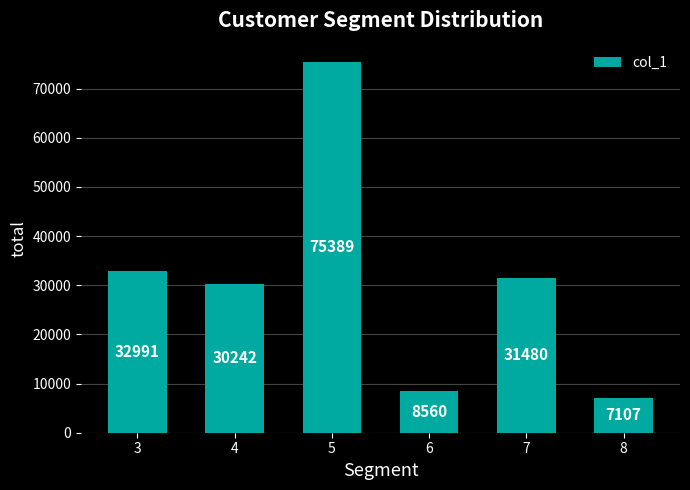

How many data points are less than 31479?

3